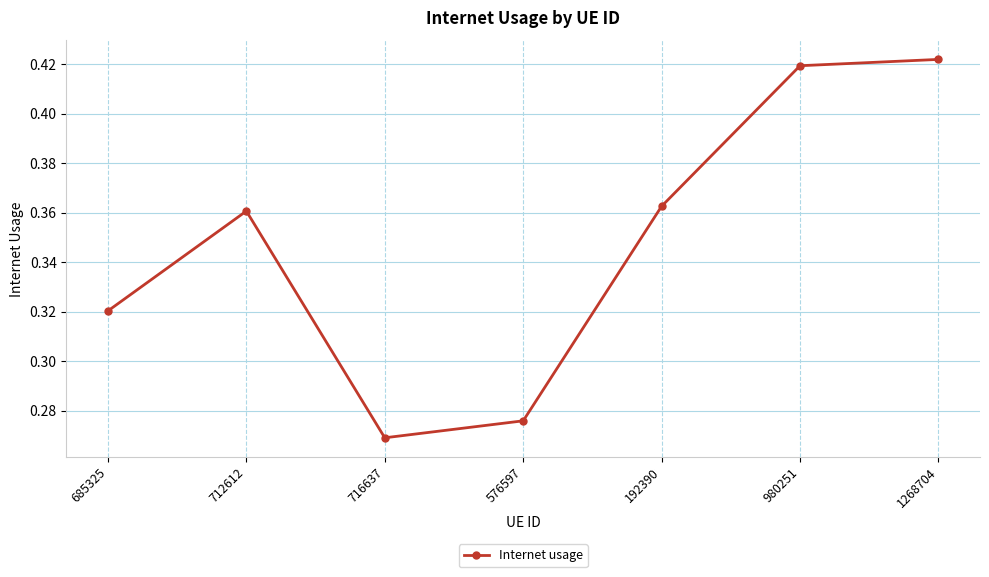

True or false: the data shows 0.7 at 1268704.

False